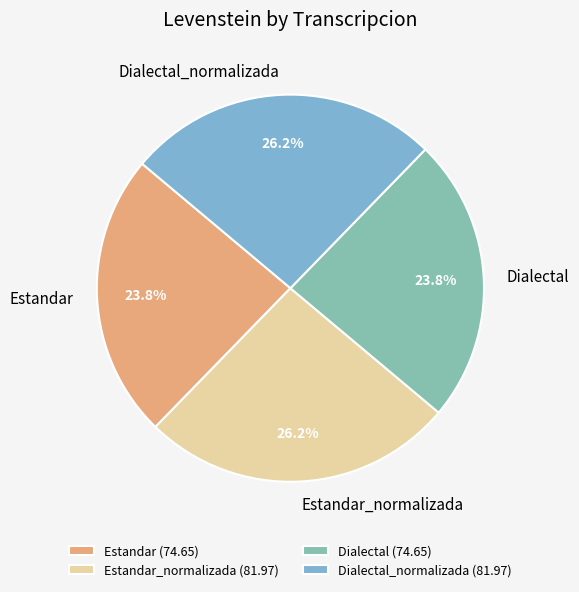

The Dialectal slice represents 24% of the pie. True or false?

True